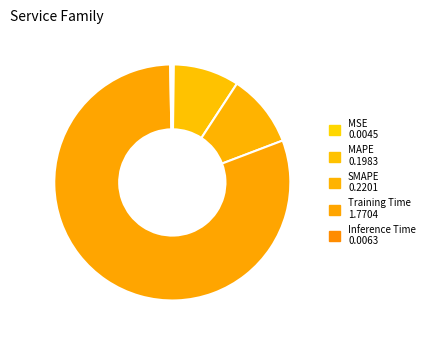

How many slices are in this pie chart?

5